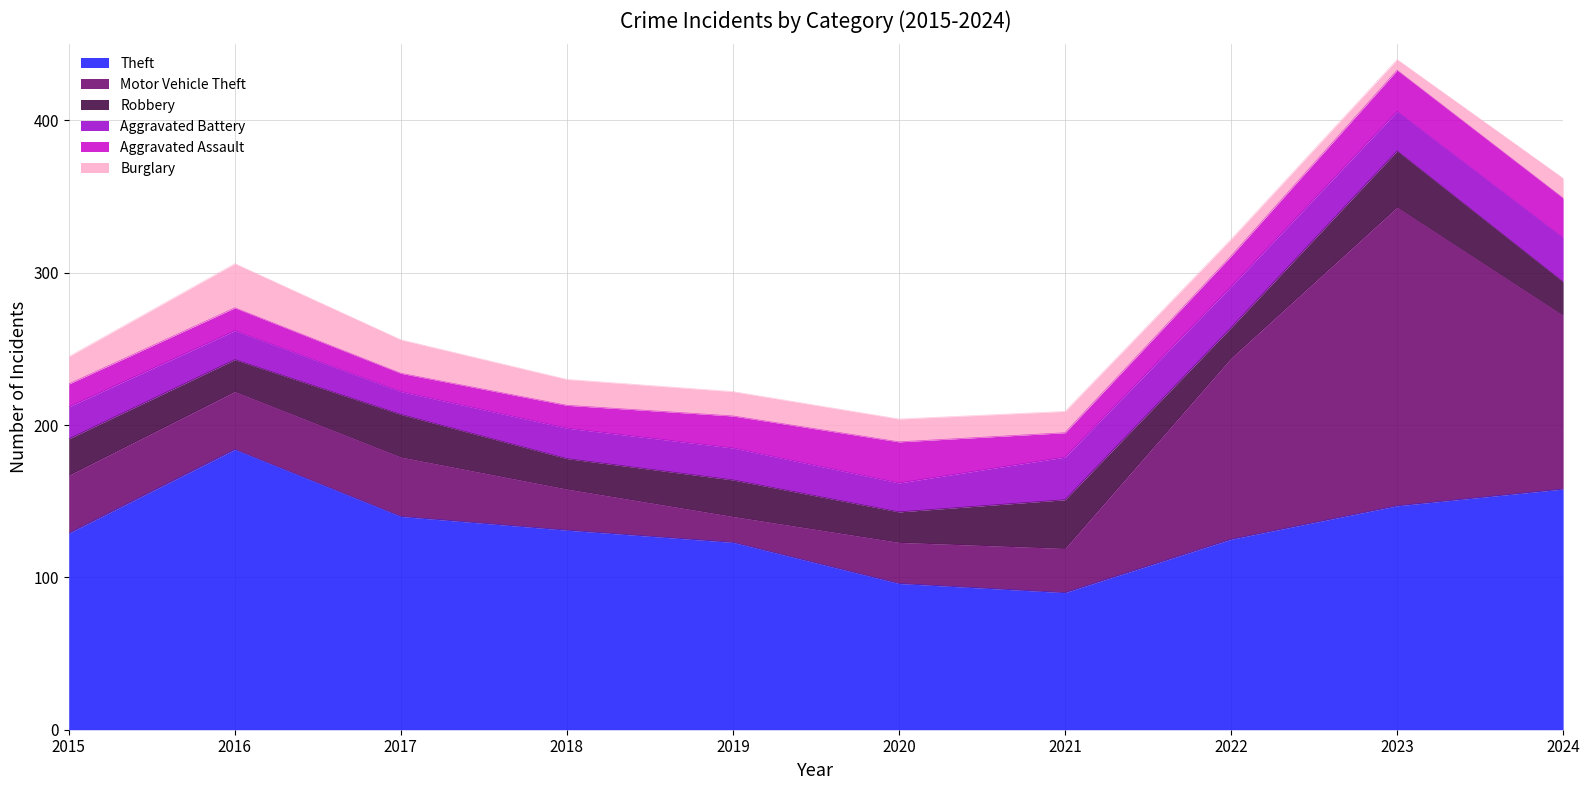

How many values in the Aggravated Battery series exceed 21?

4